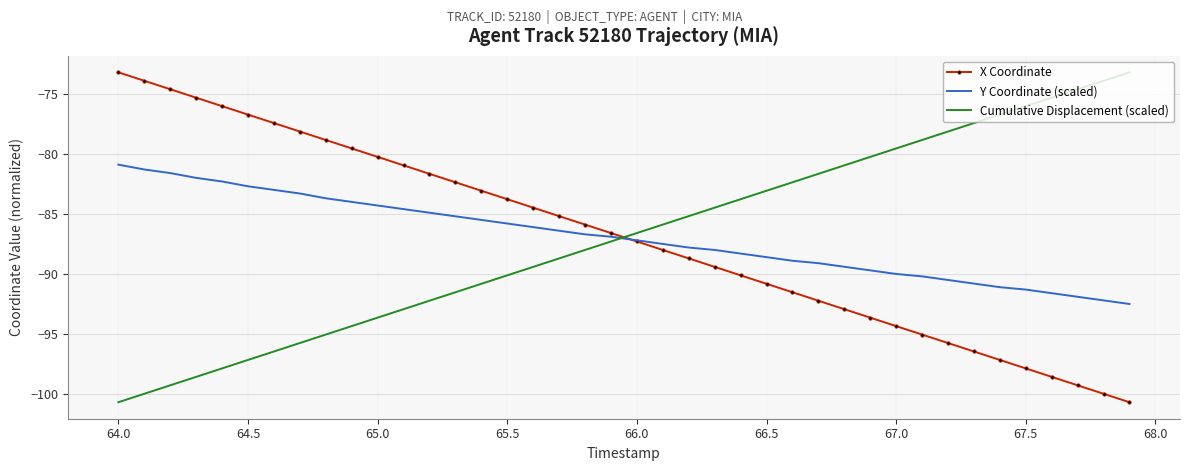

What is the maximum value for Y Coordinate (scaled)?

-80.9